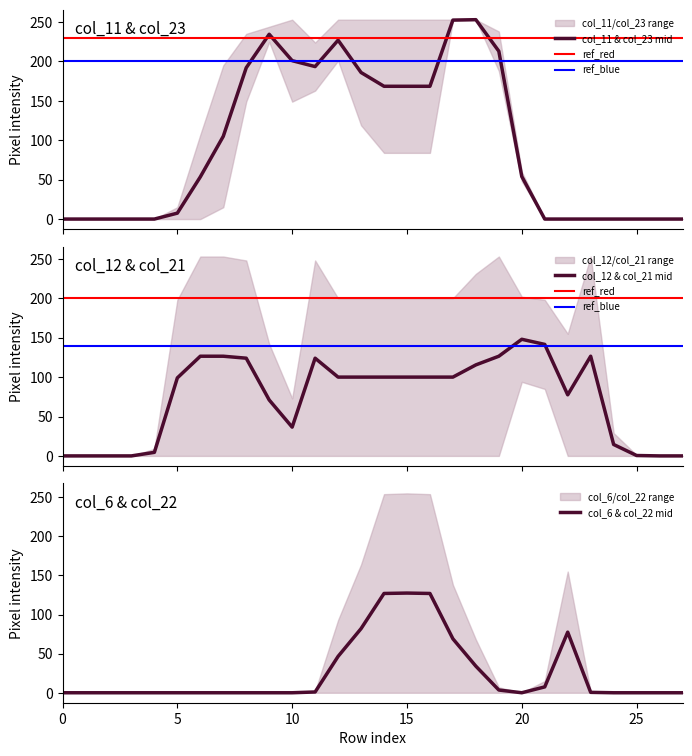

At how many categories does at least one series exceed 59?

19